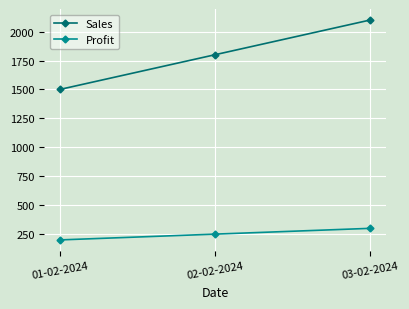

At how many categories does at least one series exceed 1910?

1